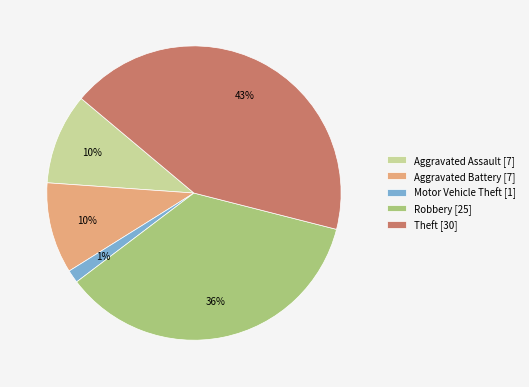

To the nearest percent, what is the difference between the Aggravated Assault [7] and Theft [30] slice percentages?

33%